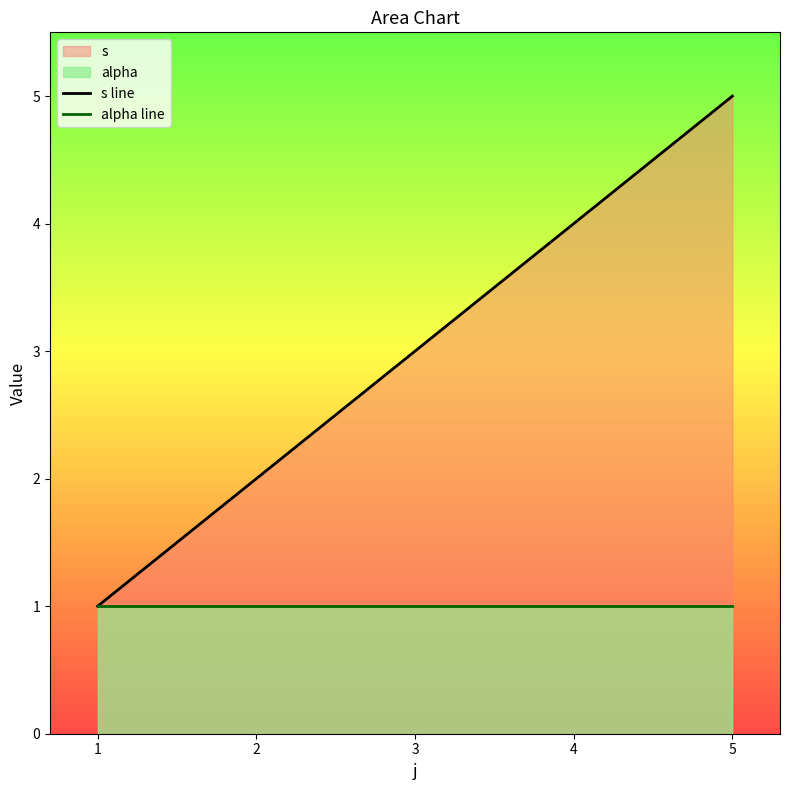

What is the approximate value of alpha line at 2?

1